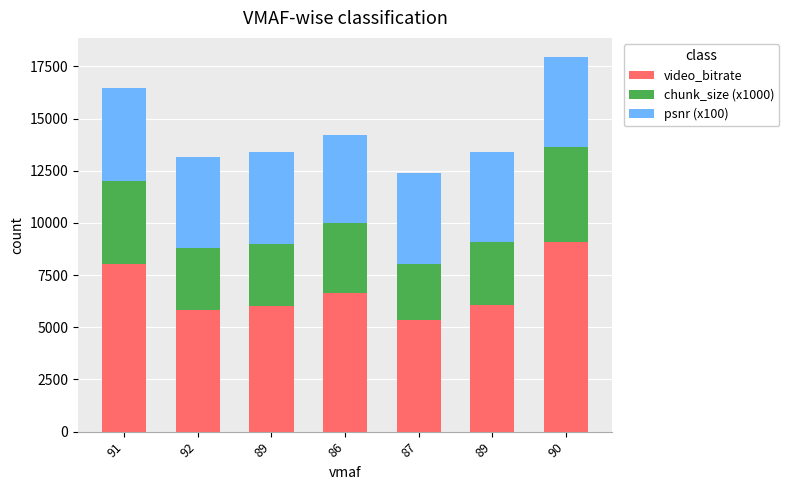

At which category is the sum across all series the highest?

90